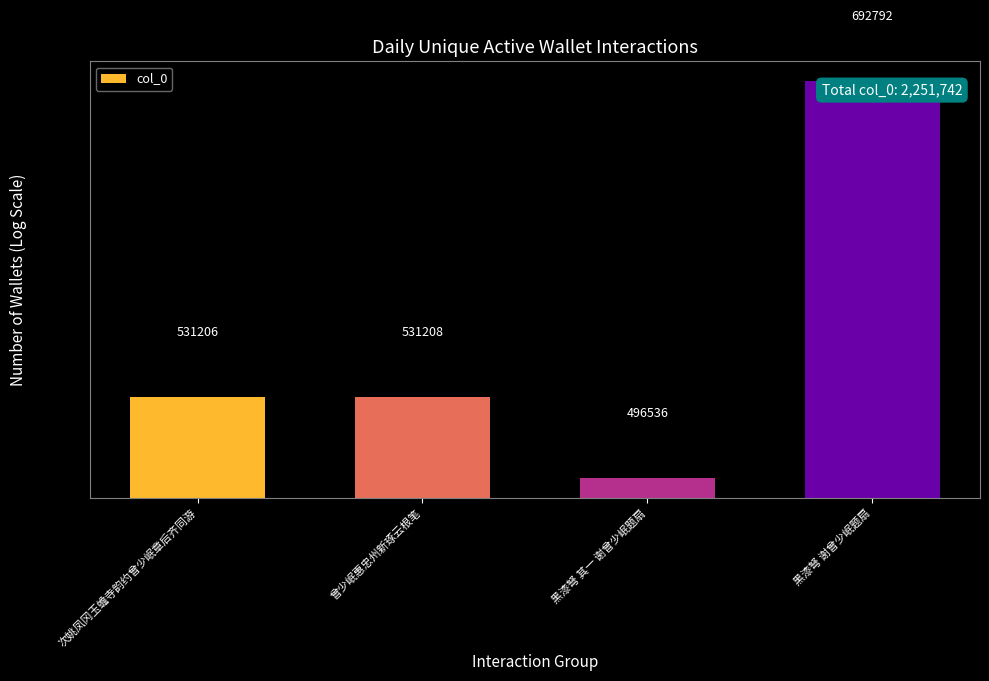

Are the bars grouped side by side (vs. stacked)?

No